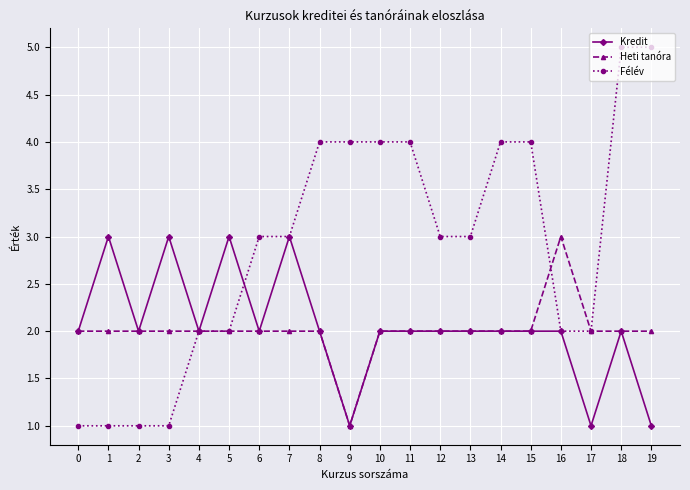

Reading left to right, what are all the values shown in this chart?

Kredit: 0=2	1=3	2=2	3=3	4=2	5=3	6=2	7=3	8=2	9=1	10=2	11=2	12=2	13=2	14=2	15=2	16=2	17=1	18=2	19=1
Heti tanóra: 0=2	1=2	2=2	3=2	4=2	5=2	6=2	7=2	8=2	9=1	10=2	11=2	12=2	13=2	14=2	15=2	16=3	17=2	18=2	19=2
Félév: 0=1	1=1	2=1	3=1	4=2	5=2	6=3	7=3	8=4	9=4	10=4	11=4	12=3	13=3	14=4	15=4	16=2	17=2	18=5	19=5